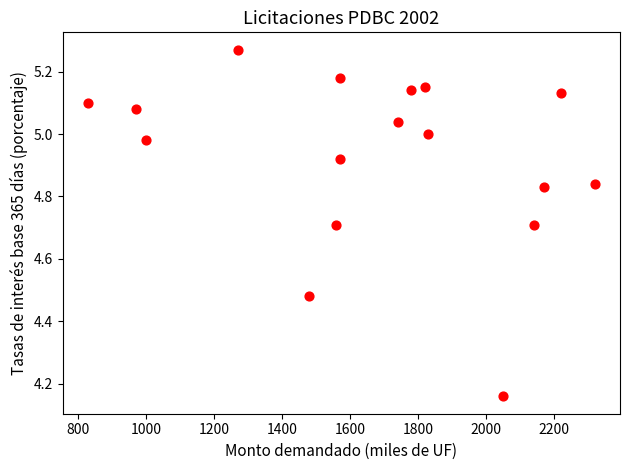

What is the range of Y values (max minus min)?

1.1